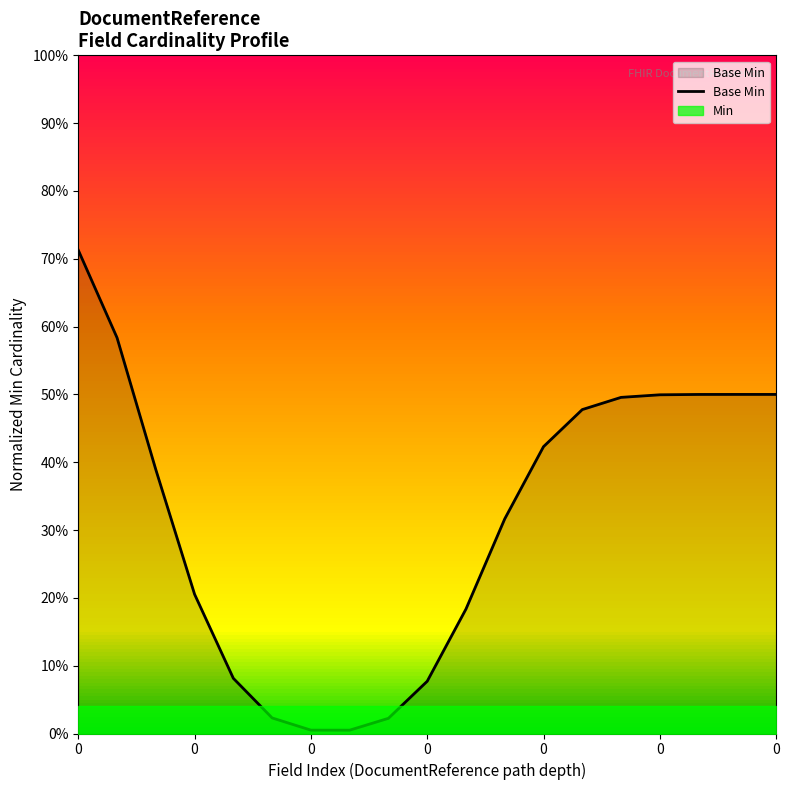

How many data points does each series have?

19